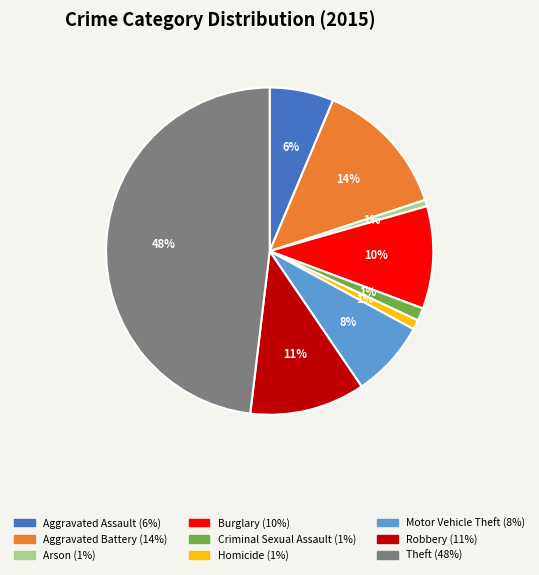

Do Robbery and Aggravated Assault together represent more than half of the pie?

No